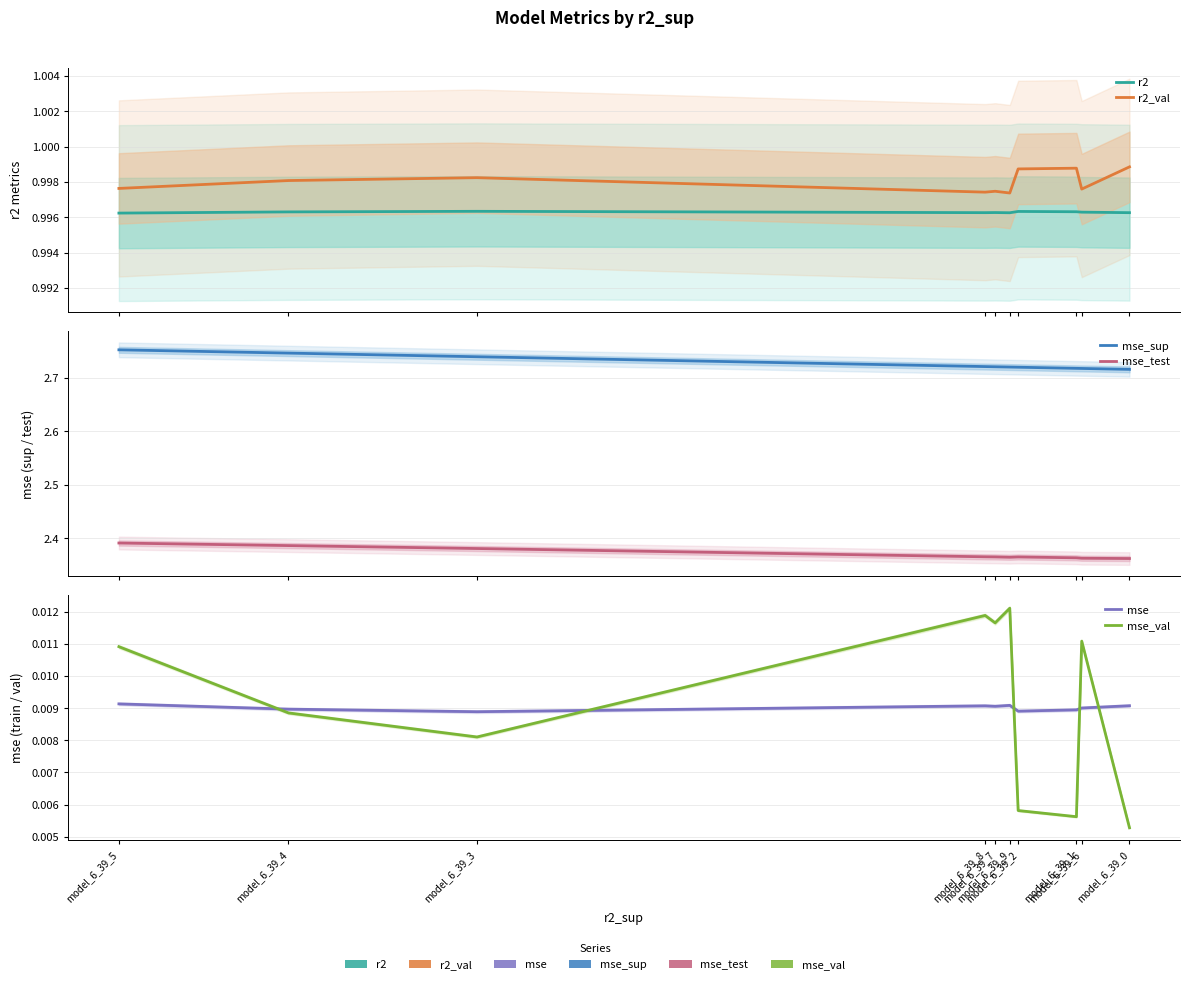

Between model_6_39_8 and model_6_39_2, which series saw the biggest shift?

mse_val